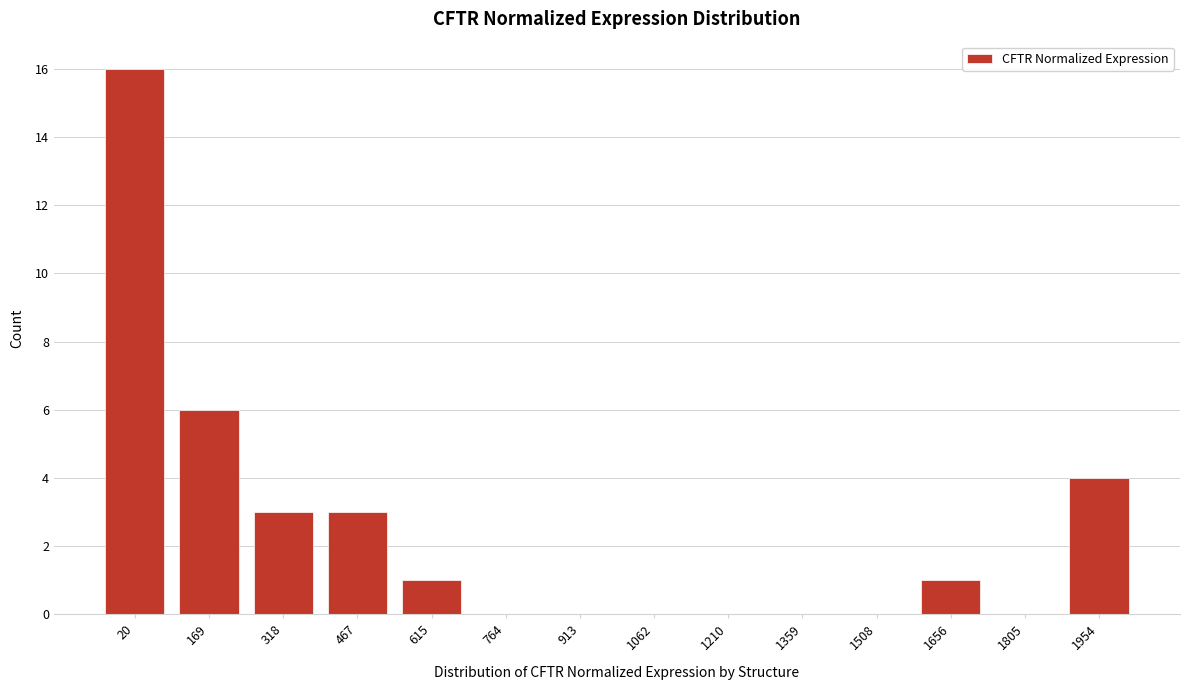

Reading left to right, what are all the values shown in this chart?

20=16	169=6	318=3	467=3	615=1	764=0	913=0	1062=0	1210=0	1359=0	1508=0	1656=1	1805=0	1954=4